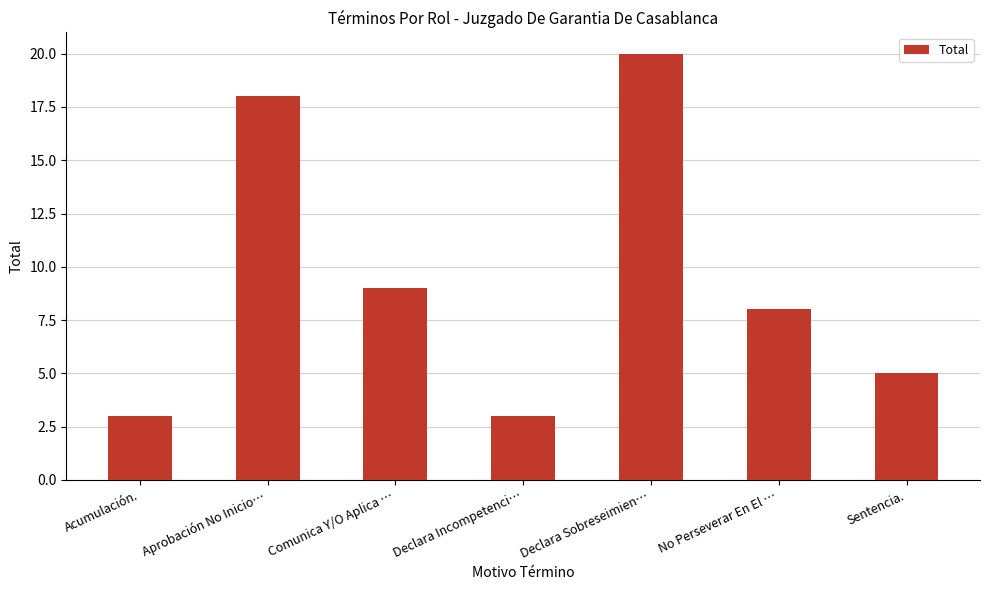

At which category does the chart reach its peak across all series?

Declara Sobreseimien…